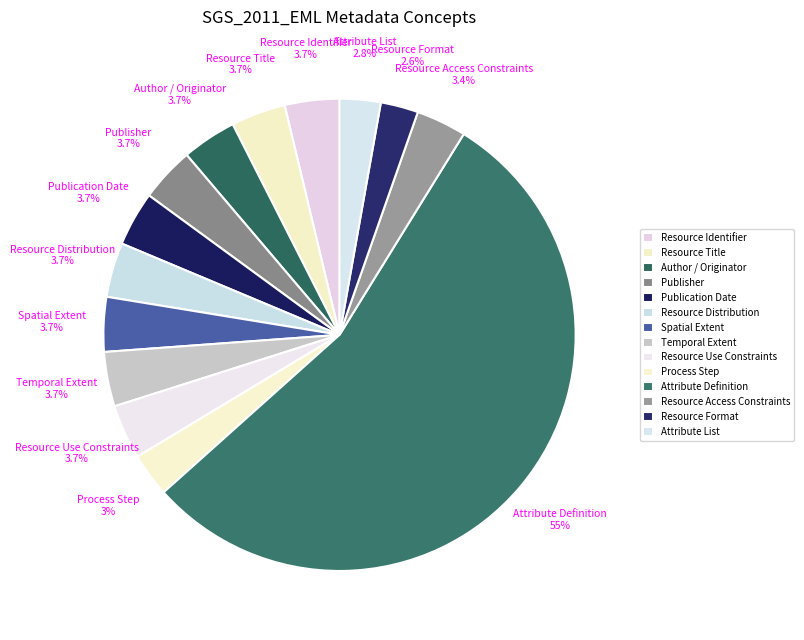

Does Attribute Definition represent more than half of the total?

Yes